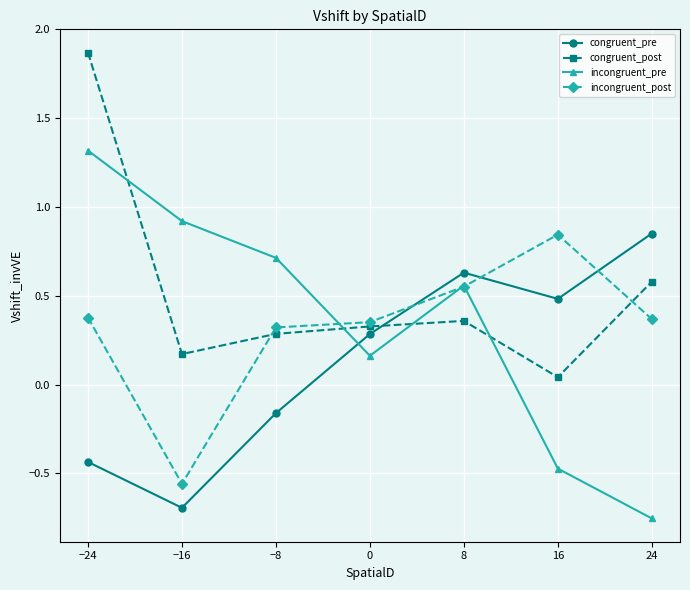

What is the difference between the highest and lowest values at 24?

1.6